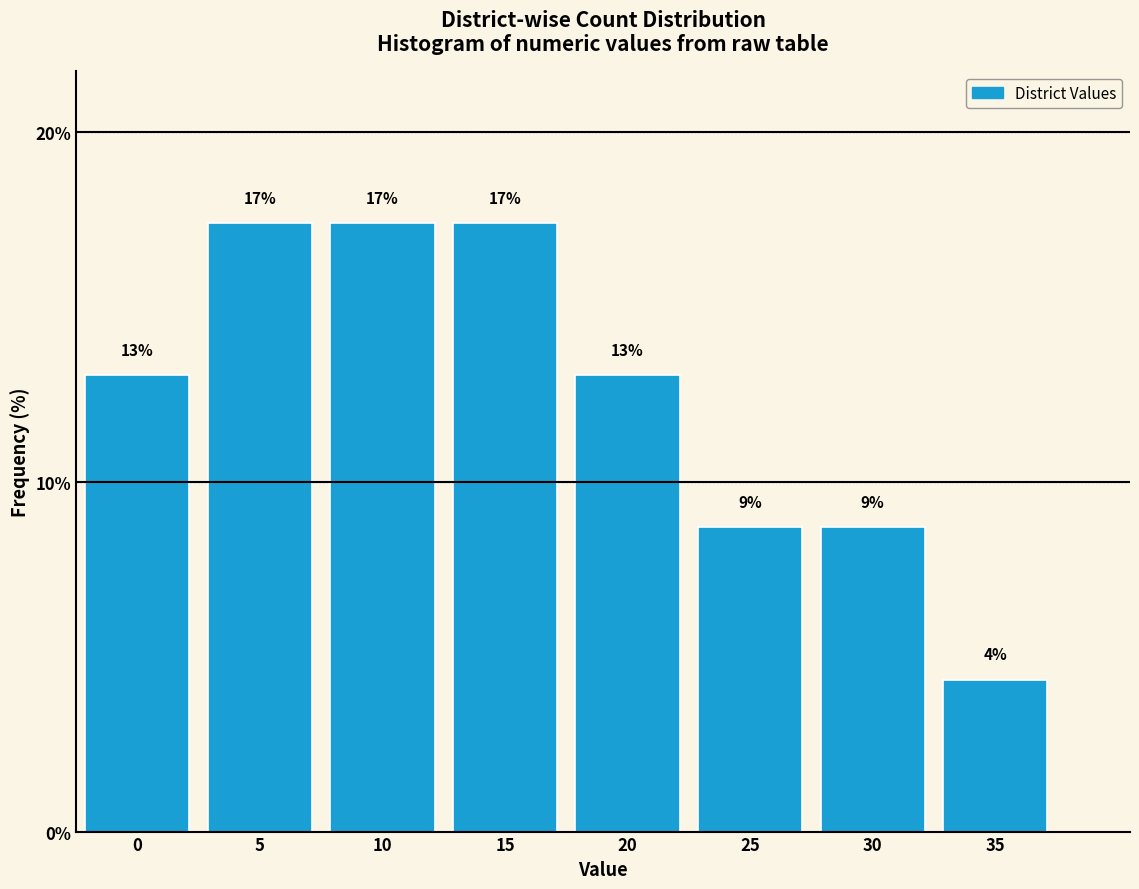

Are the bars horizontal?

No